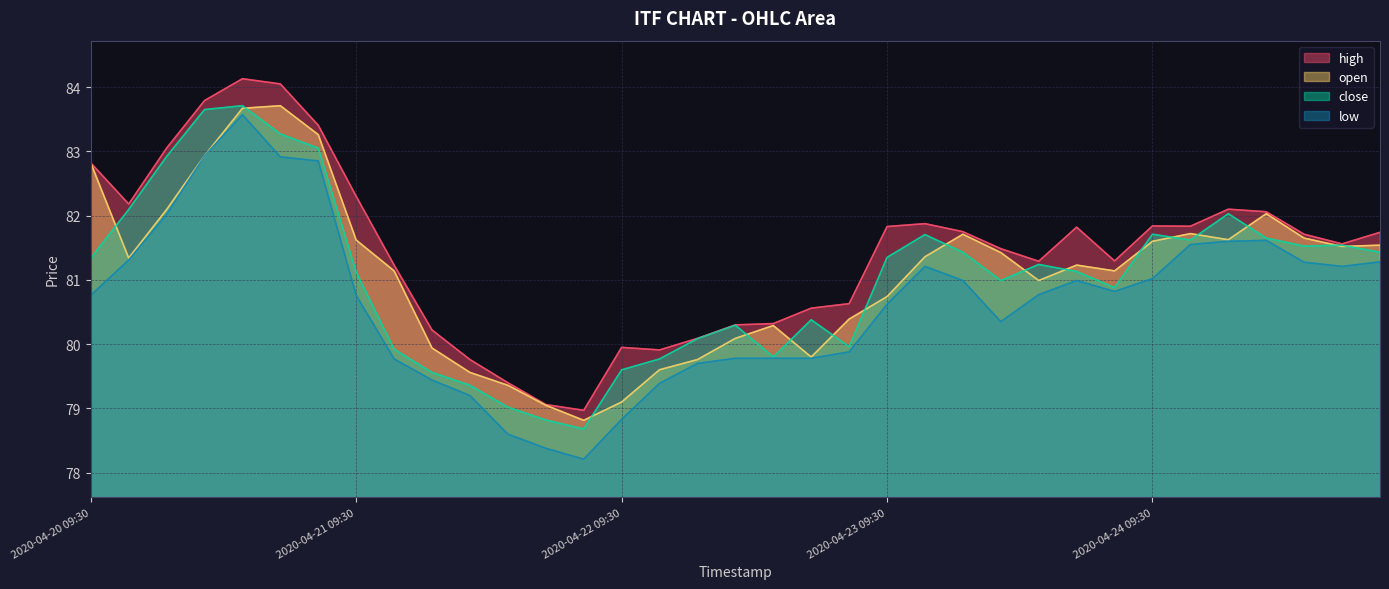

What is the greatest value displayed?

84.1